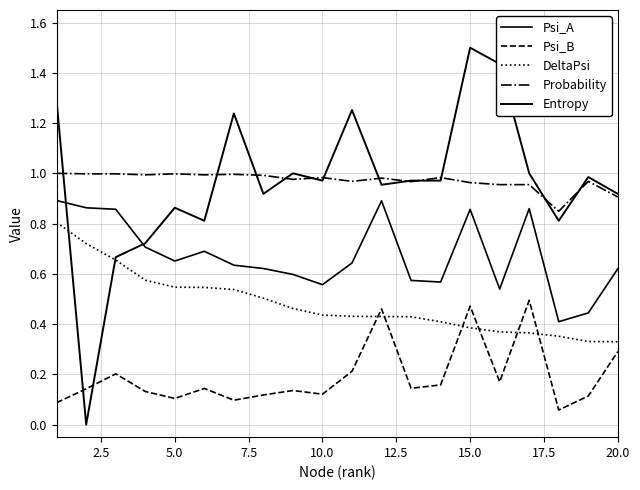

What is the difference between the maximum and minimum values in the Psi_A series?

0.5